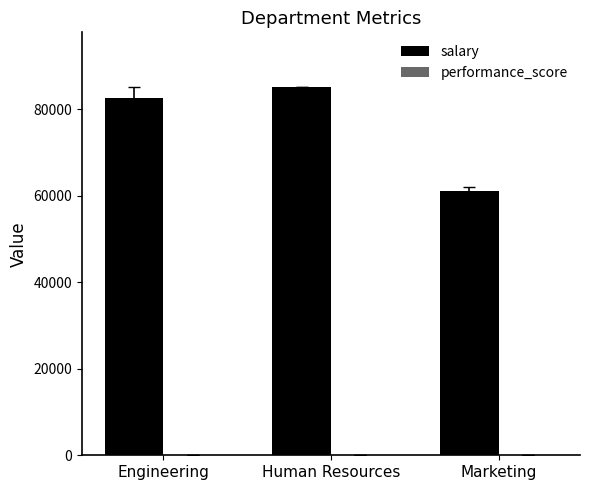

Which series has the largest total across all categories?

salary